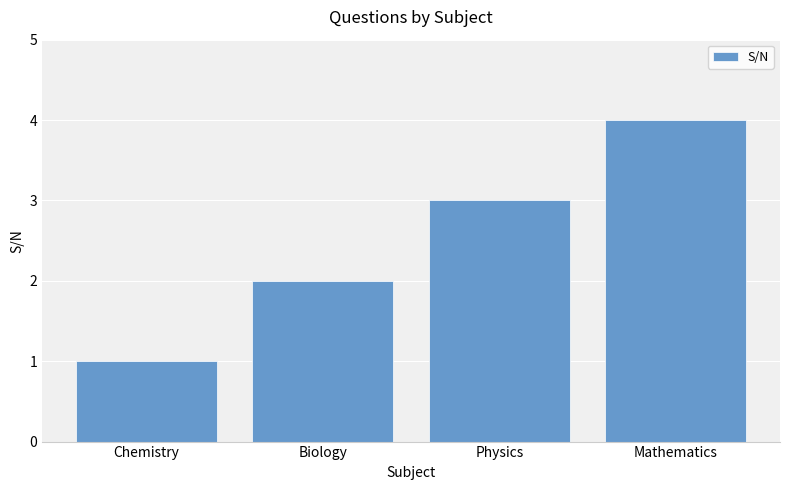

How many categories are shown in the chart?

4